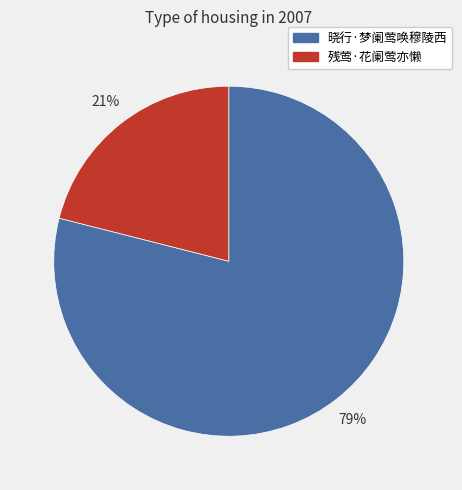

To the nearest percent, what is the average slice percentage?

50%